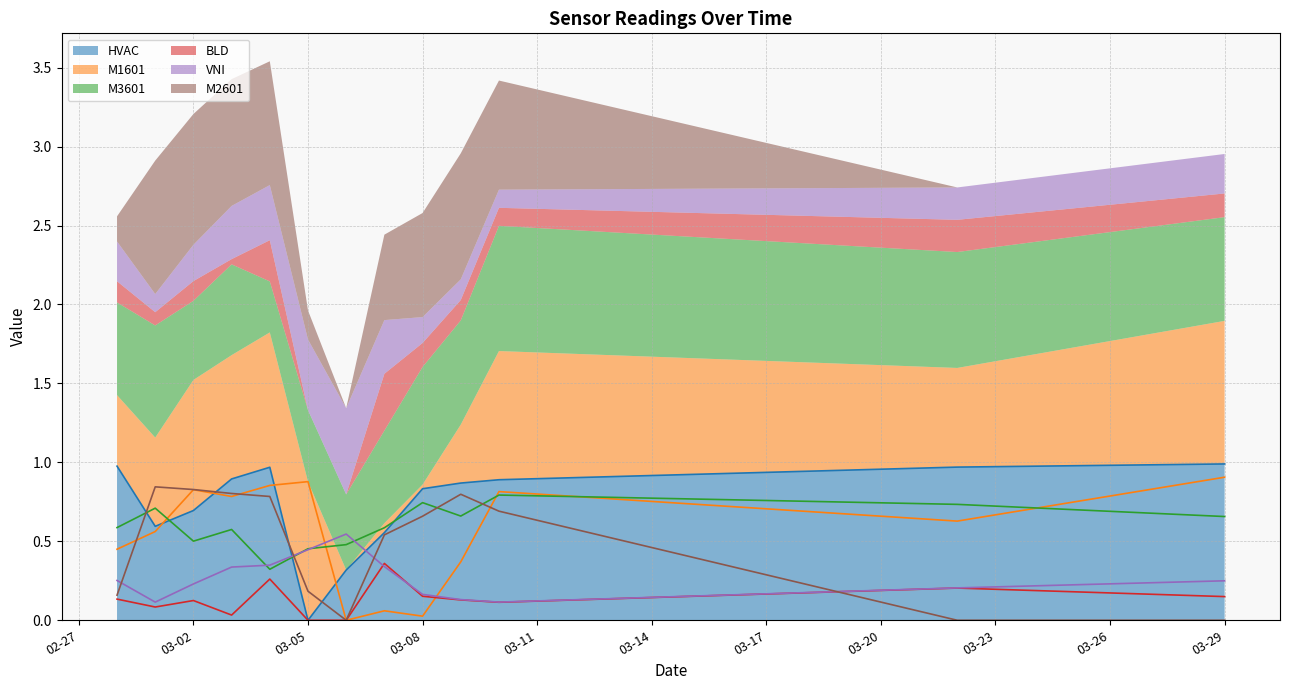

Reading left to right, what are all the values shown in this chart?

HVAC: 1.0	0.6	0.7	0.9	1.0	0.0	0.3	0.6	0.8	0.9	0.9	1.0	1.0
M1601: 0.5	0.6	0.8	0.8	0.9	0.9	0.0	0.1	0.0	0.4	0.8	0.6	0.9
M3601: 0.6	0.7	0.5	0.6	0.3	0.5	0.5	0.6	0.7	0.7	0.8	0.7	0.7
BLD: 0.1	0.1	0.1	0.0	0.3	0.0	0.0	0.4	0.2	0.1	0.1	0.2	0.1
VNI: 0.3	0.1	0.2	0.3	0.3	0.4	0.5	0.3	0.2	0.1	0.1	0.2	0.2
M2601: 0.2	0.8	0.8	0.8	0.8	0.2	0.0	0.5	0.7	0.8	0.7	0.0	0.0